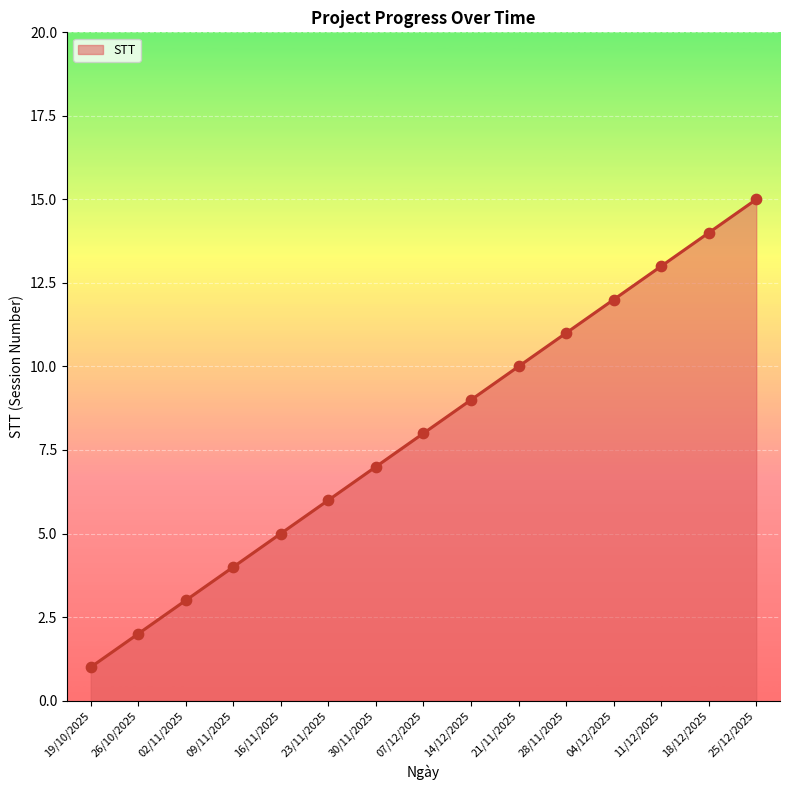

Between 02/11/2025 and 07/12/2025, which is larger?

07/12/2025